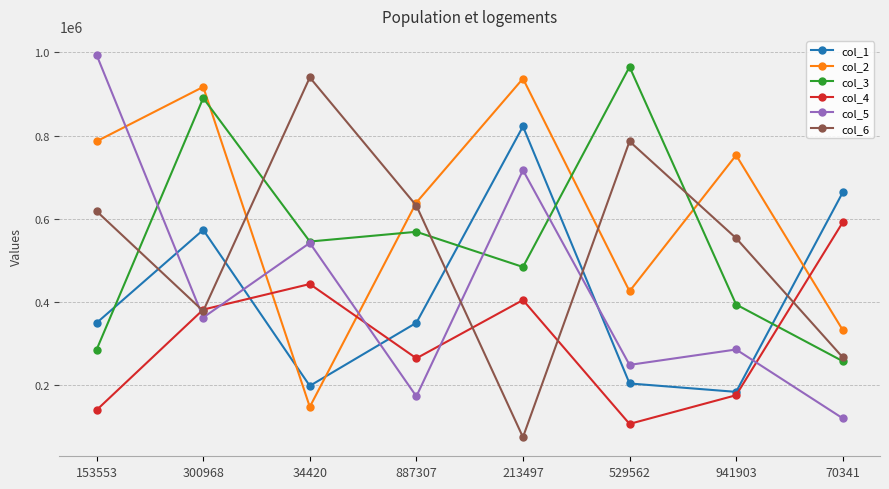

True or false: col_6 has more than 2 points higher than both neighbors.

False